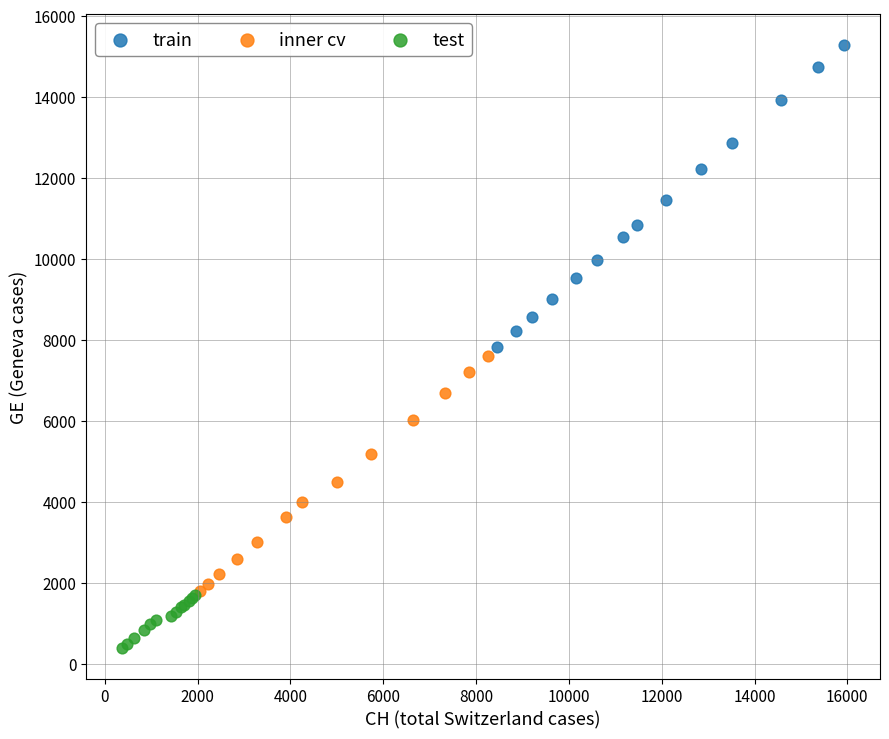

Which series contains the highest Y value?

train